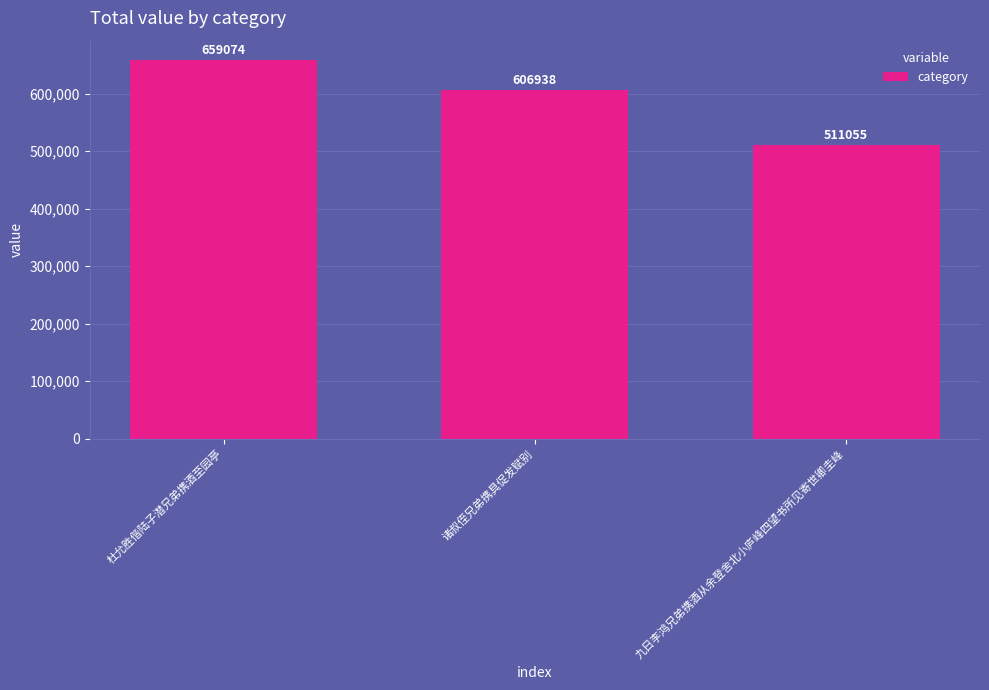

Reading right to left, extract all data points from this chart.

511055	606938	659074